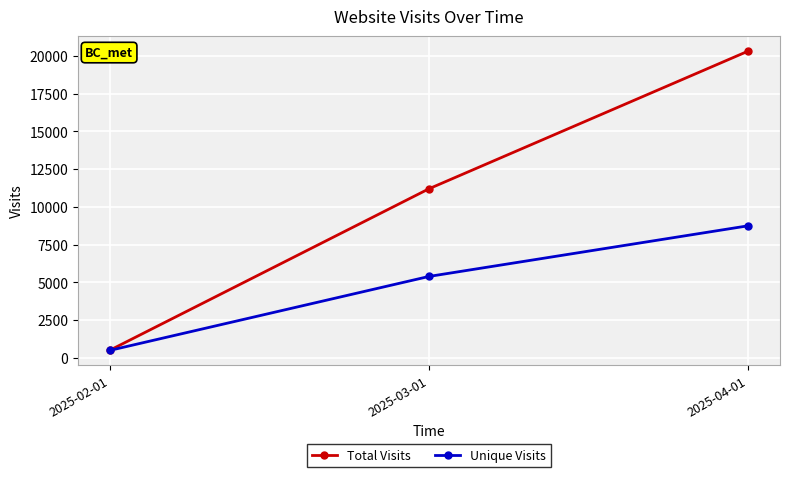

The Unique Visits series shows 11368 at 2025-04-01. True or false?

False